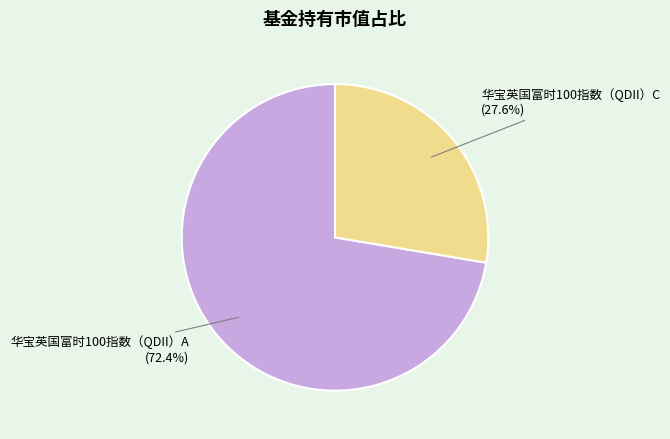

Does any single category account for the majority?

Yes